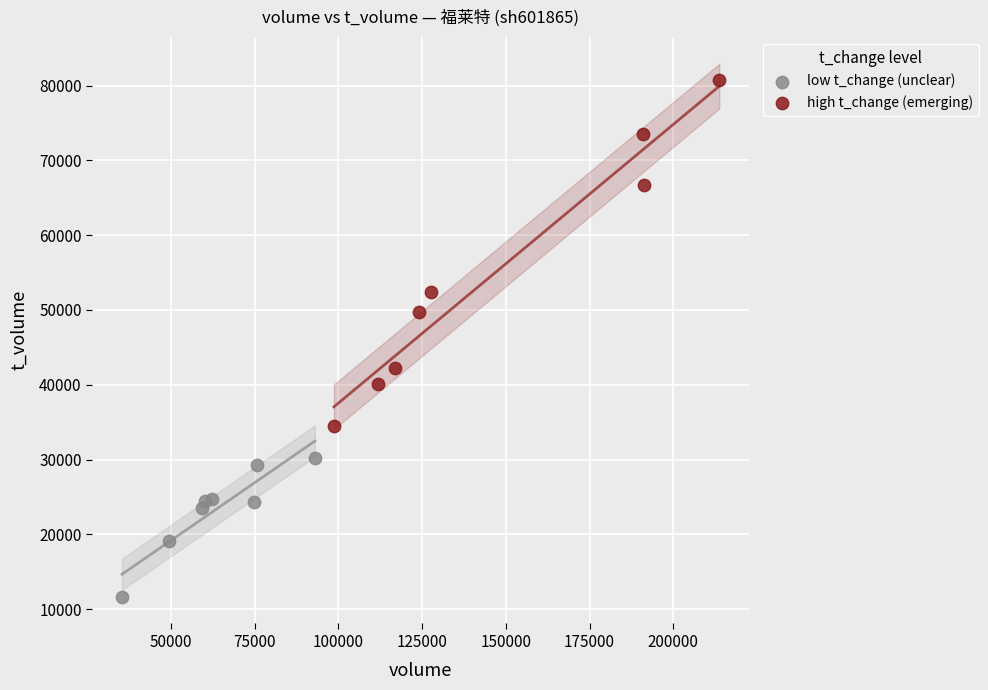

Which series reaches the minimum Y coordinate?

low t_change (unclear)